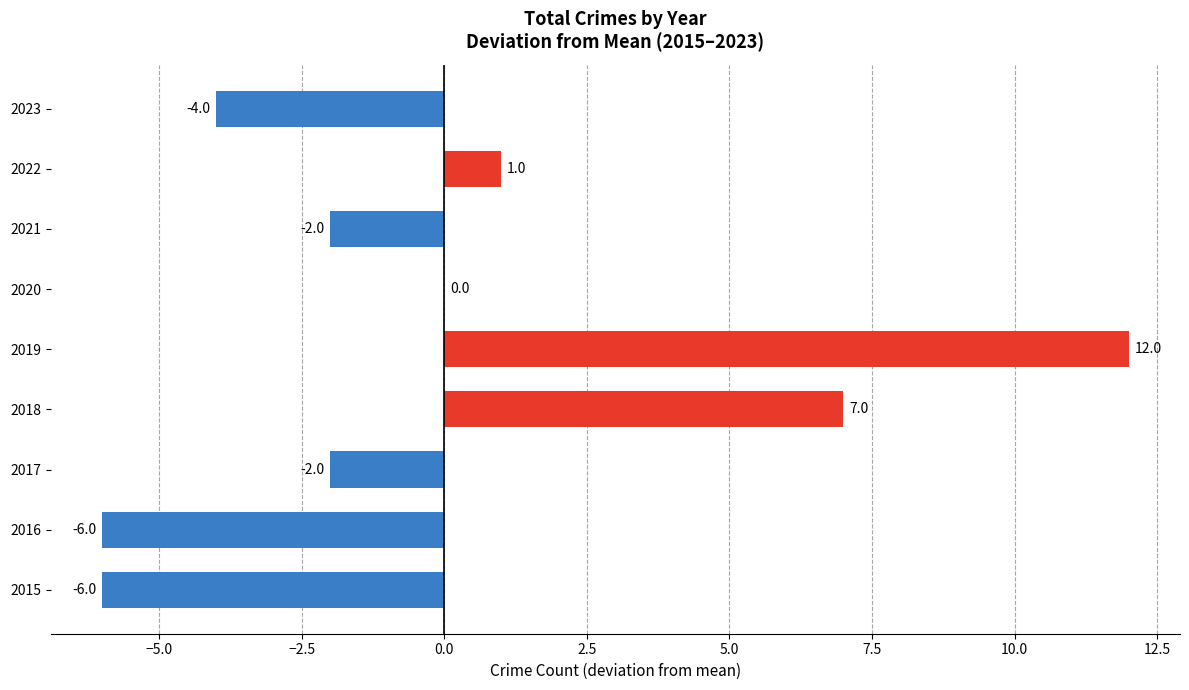

Reading bottom to top, list all the values displayed in this chart.

2015=-6	2016=-6	2017=-2	2018=7	2019=12	2020=0	2021=-2	2022=1	2023=-4